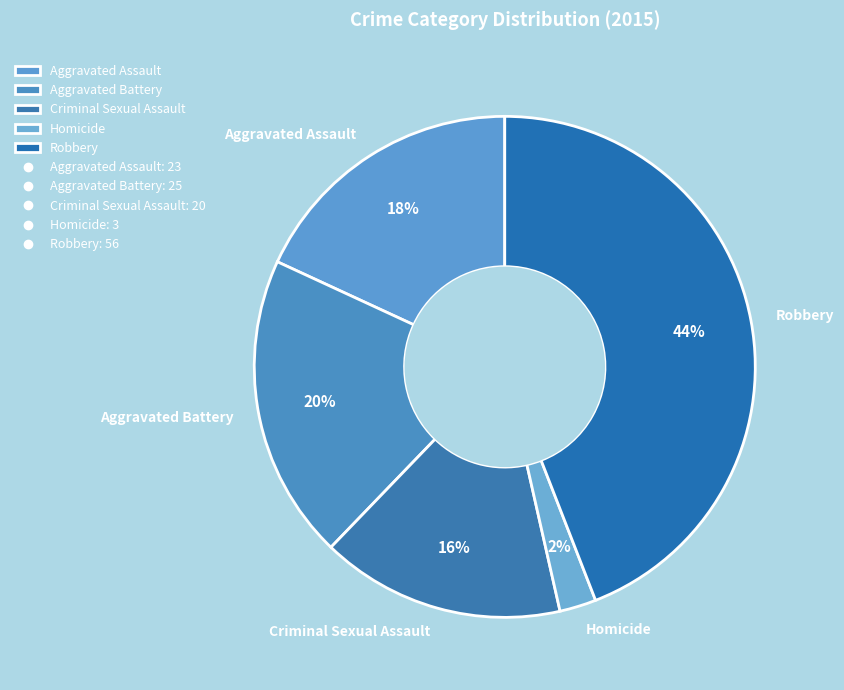

Rank the categories by value from highest to lowest.

Robbery, Aggravated Battery, Aggravated Assault, Criminal Sexual Assault, Homicide